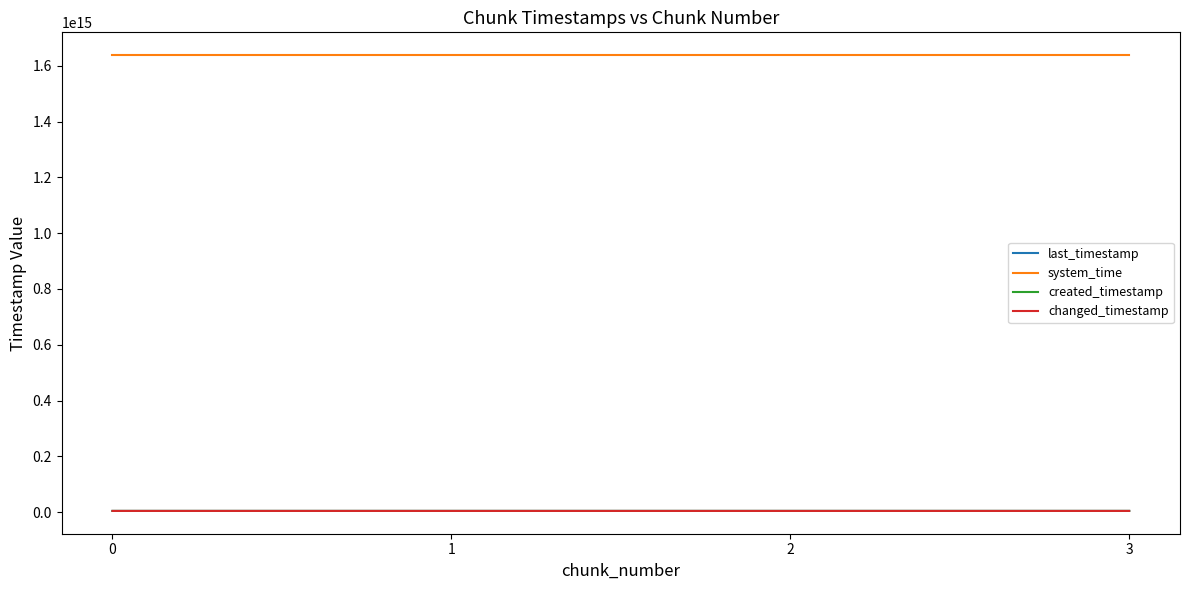

Where is last_timestamp nearest to the value 3934260852707?

1